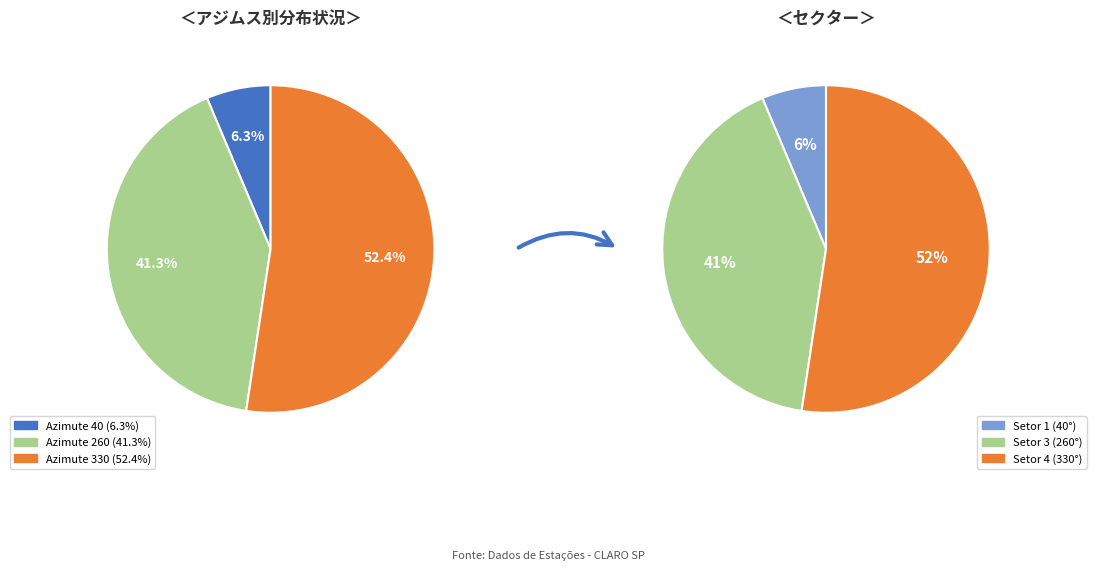

Is there any slice that represents more than half of the pie?

Yes